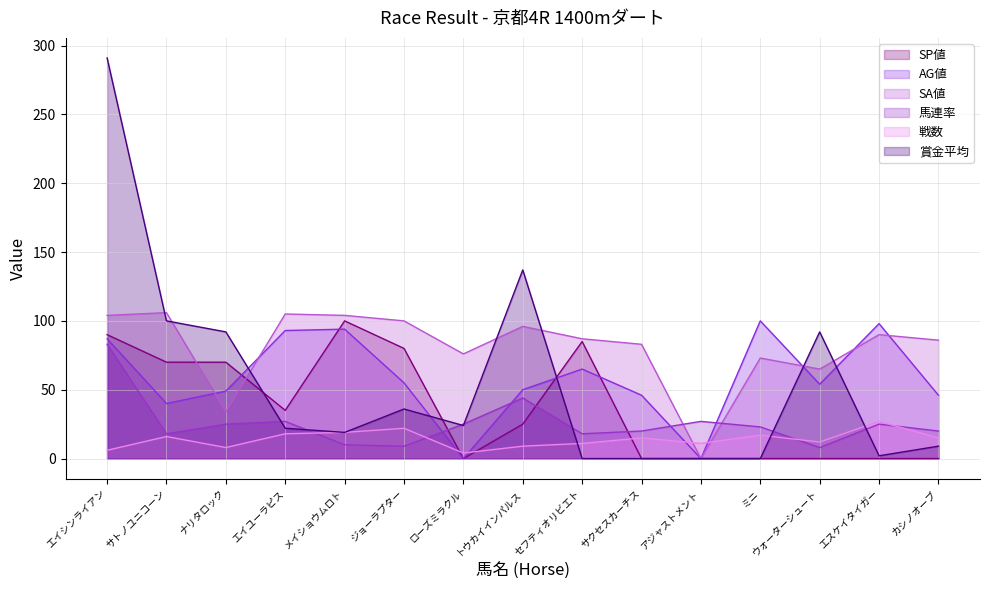

What is the label of the 9th point from the left?

セフティオリビエト